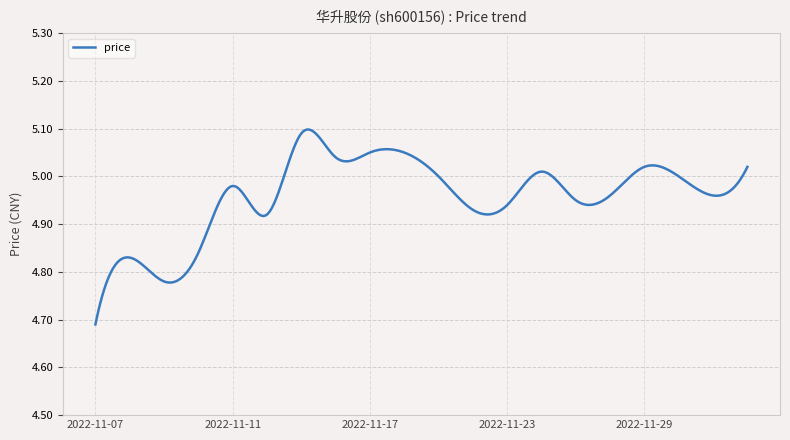

What is the value of the 19th point from the left?

5.0